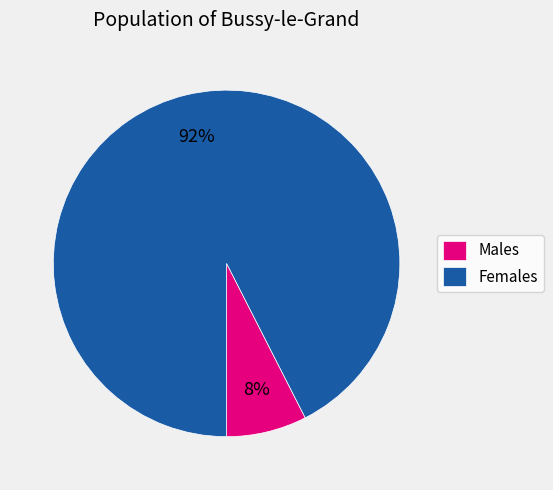

True or false: Males accounts for 8% of the total.

True